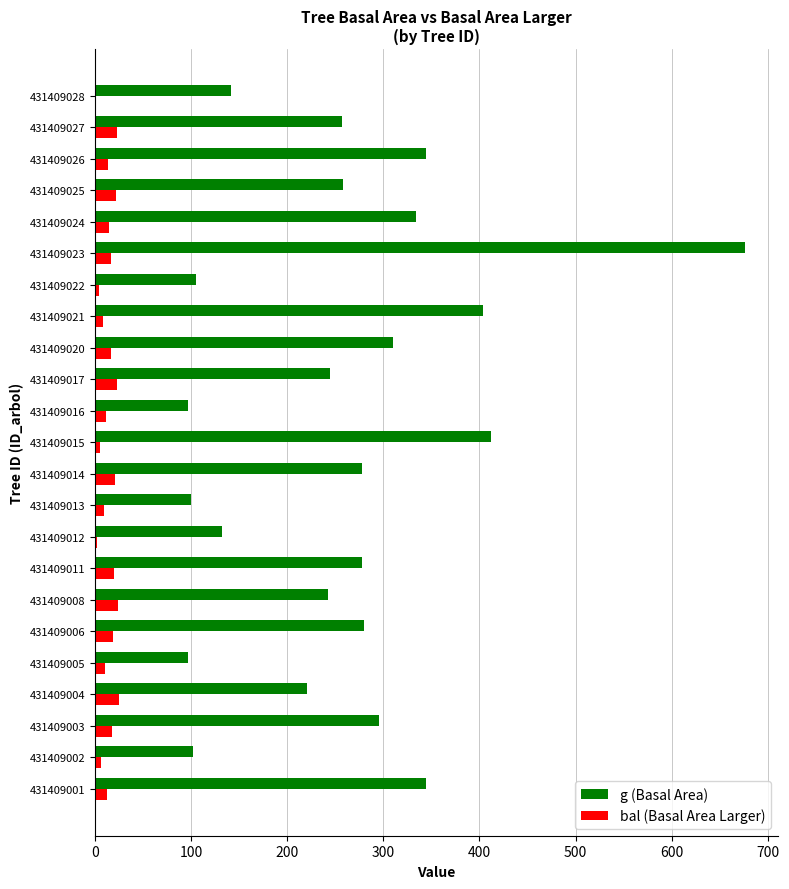

Which category has the highest value in the g (Basal Area) series?

431409023